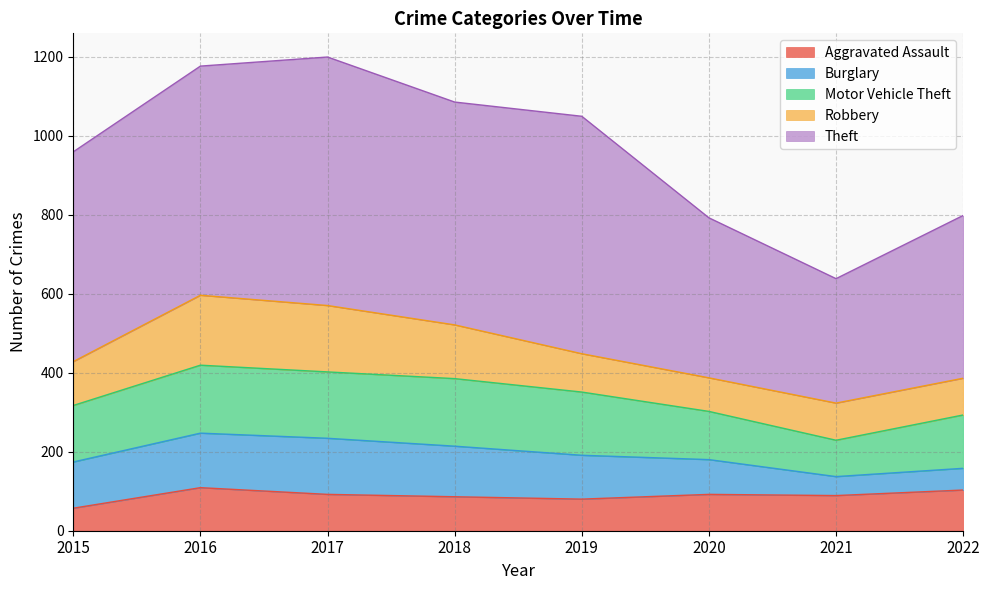

What is the minimum value for Burglary?

48